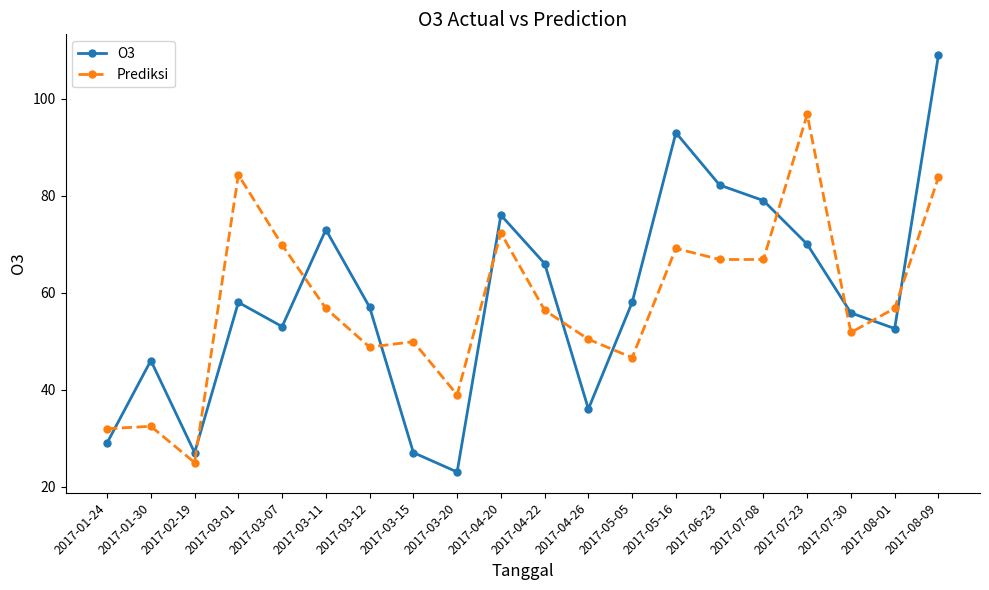

What are all the series names shown in the legend?

O3, Prediksi